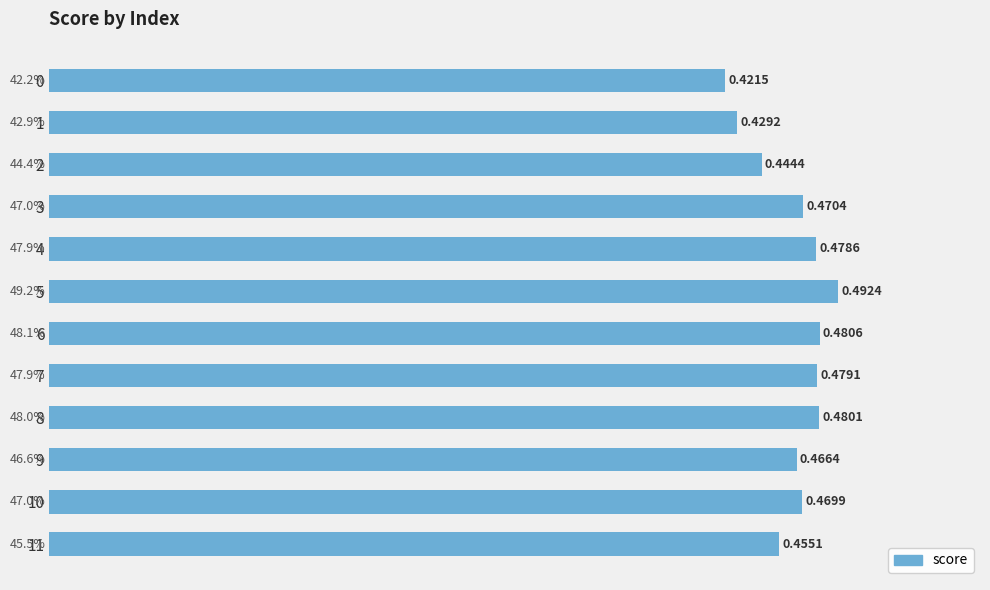

Count the values in the range 0 to 1.

12